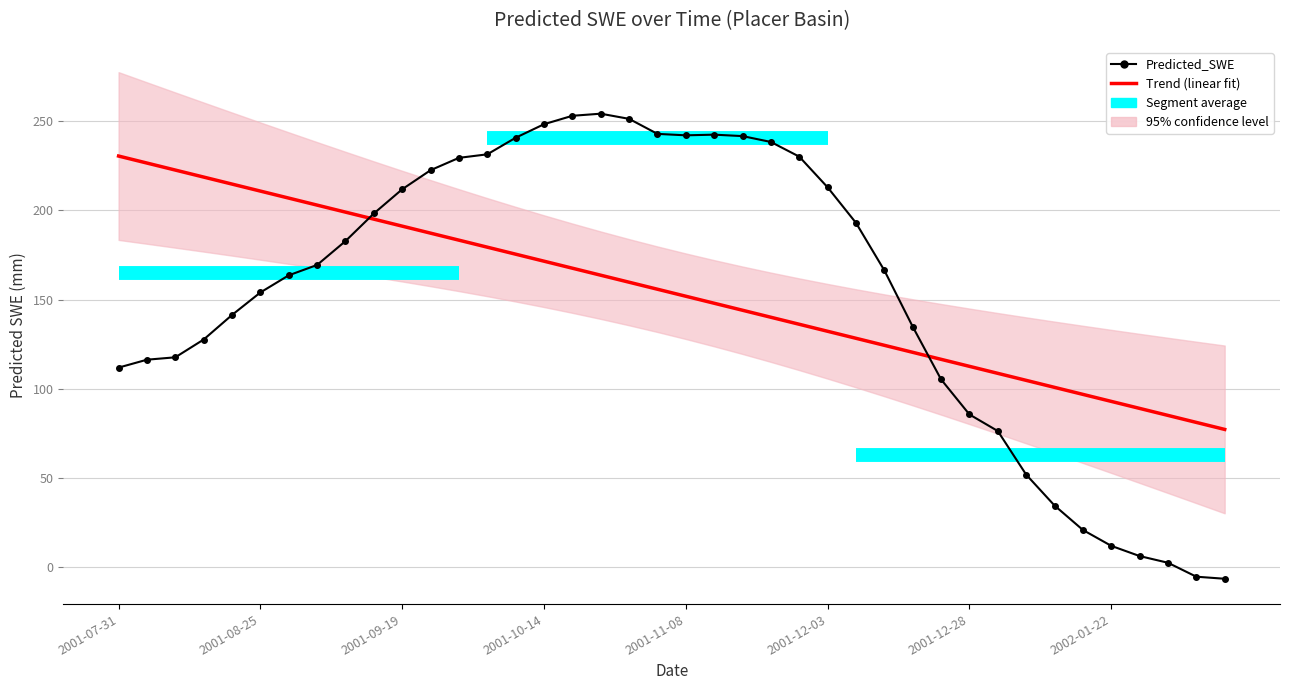

What is the ratio of the value at 2001-08-25 to the value at 2001-10-14?

0.6